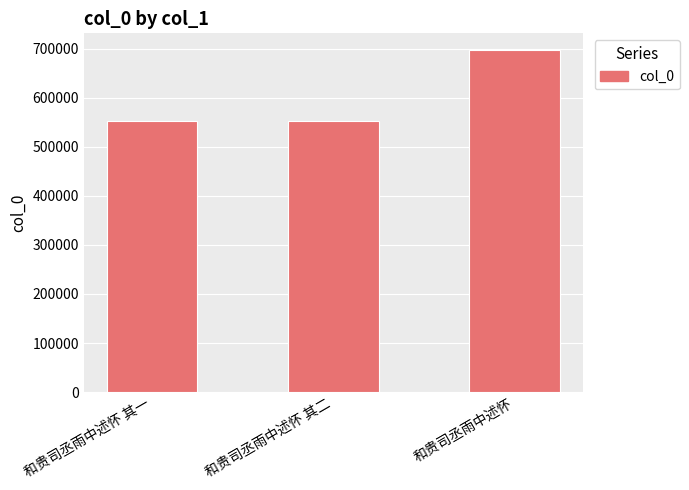

What is the value of the 3rd bar from the left?

696447